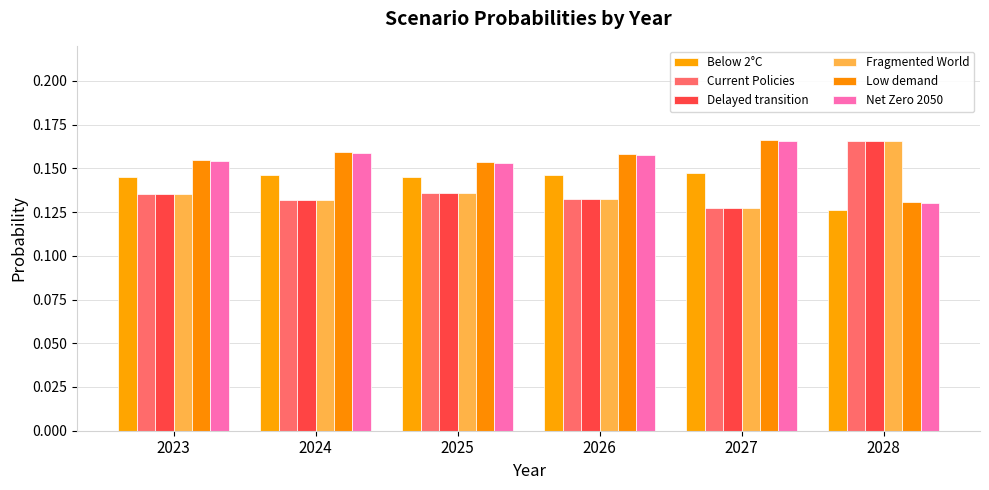

The value of Delayed transition at 2024 is 0.1. True or false?

True